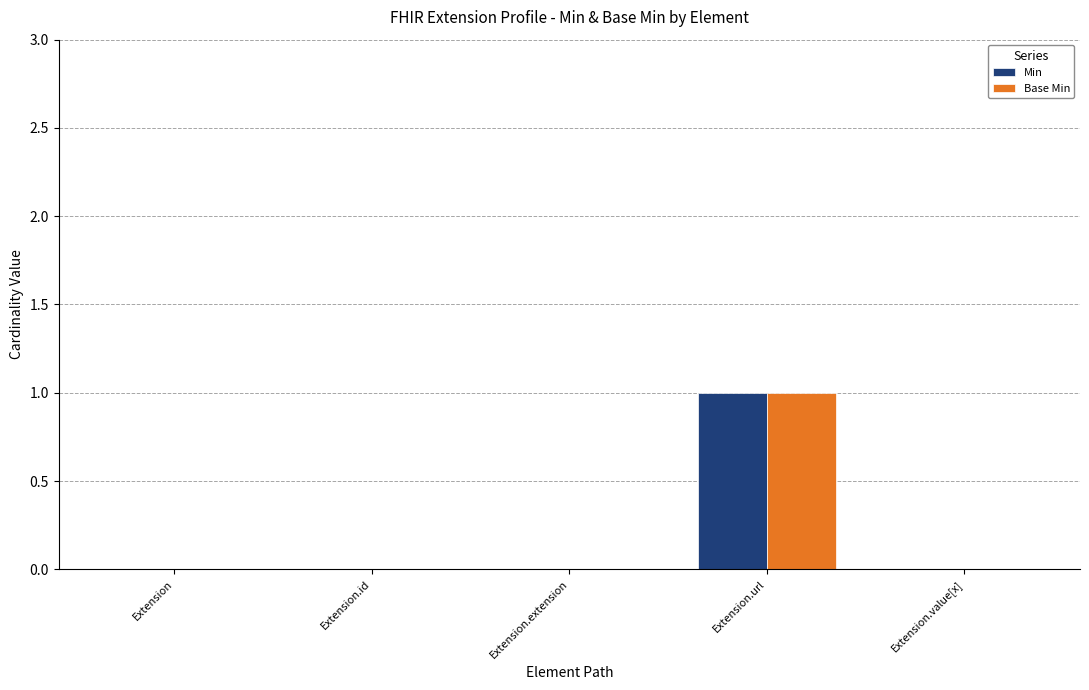

Which label corresponds to the largest value in the chart?

Extension.url